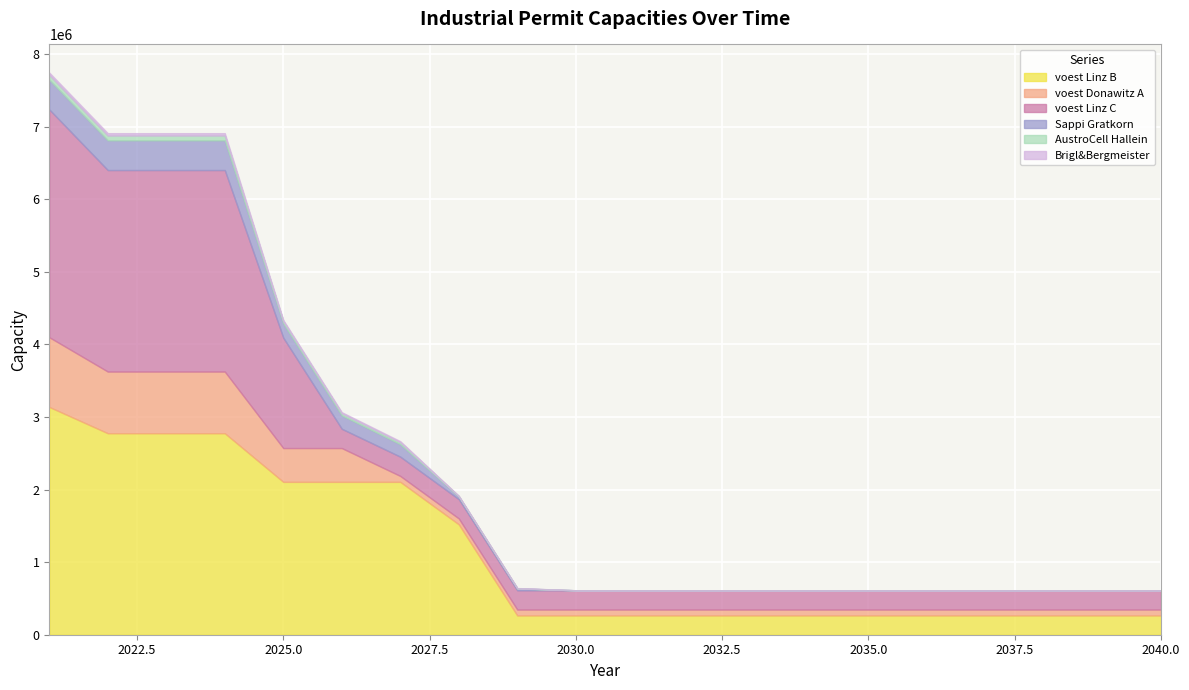

Where is Brigl&Bergmeister nearest to the value 16400?

2025